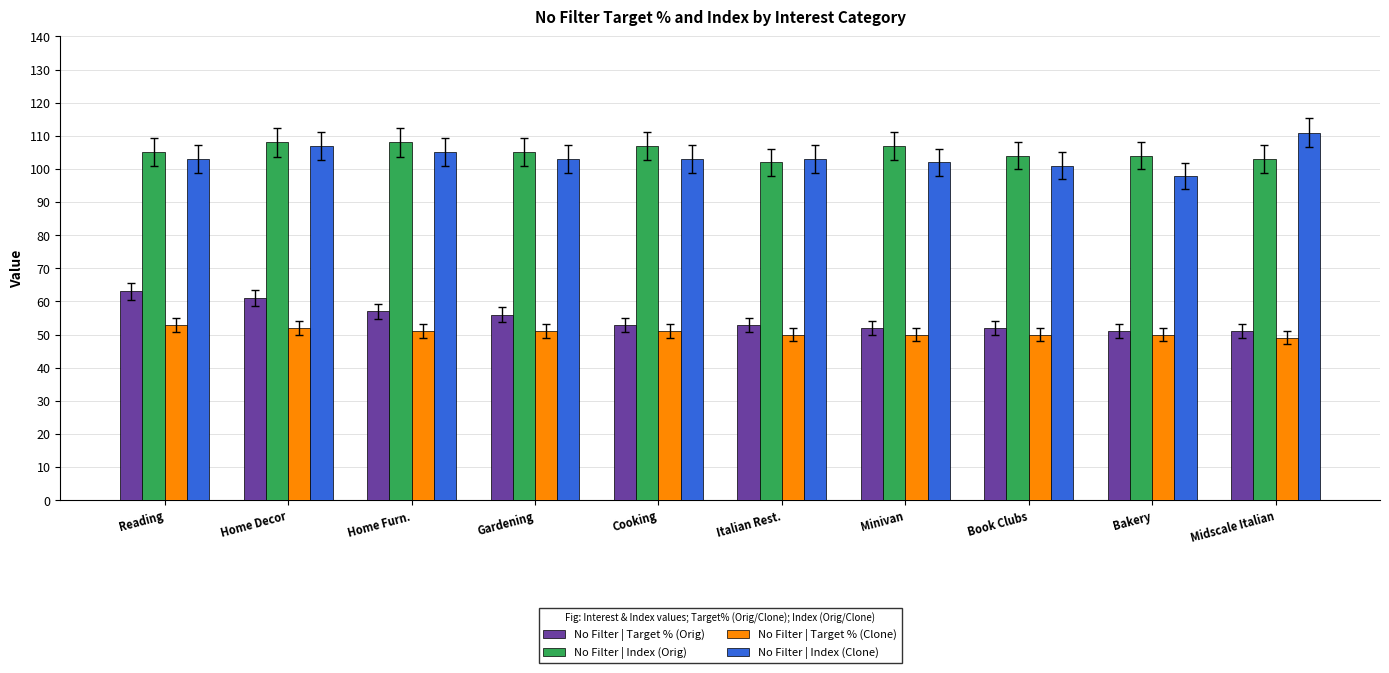

Reading left to right, list all the values displayed in this chart.

No Filter | Target % (Orig): Reading=63	Home Decor=61	Home Furn.=57	Gardening=56	Cooking=53	Italian Rest.=53	Minivan=52	Book Clubs=52	Bakery=51	Midscale Italian=51
No Filter | Index (Orig): Reading=105	Home Decor=108	Home Furn.=108	Gardening=105	Cooking=107	Italian Rest.=102	Minivan=107	Book Clubs=104	Bakery=104	Midscale Italian=103
No Filter | Target % (Clone): Reading=53	Home Decor=52	Home Furn.=51	Gardening=51	Cooking=51	Italian Rest.=50	Minivan=50	Book Clubs=50	Bakery=50	Midscale Italian=49
No Filter | Index (Clone): Reading=103	Home Decor=107	Home Furn.=105	Gardening=103	Cooking=103	Italian Rest.=103	Minivan=102	Book Clubs=101	Bakery=98	Midscale Italian=111